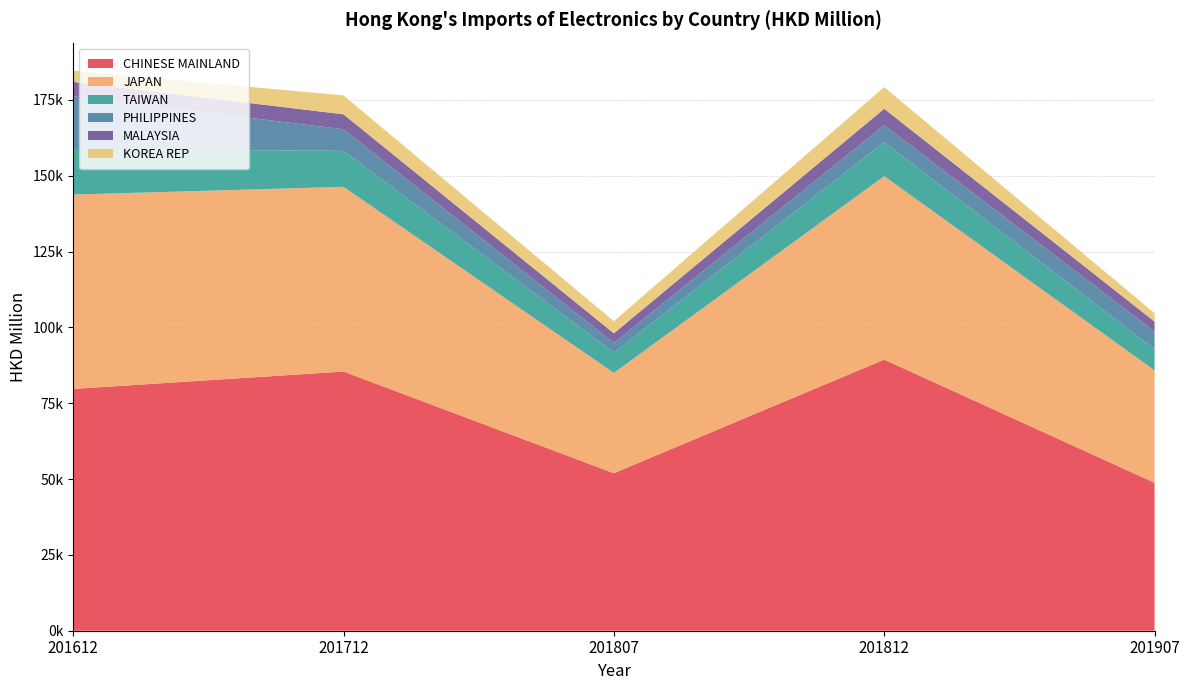

Reading left to right, transcribe all the data shown in this chart.

CHINESE MAINLAND: 201612=79722.0	201712=85460.1	201807=51940.2	201812=89397.1	201907=48774.5
JAPAN: 201612=64084.6	201712=60897.3	201807=33072.0	201812=60474.3	201907=37074.8
TAIWAN: 201612=15043.3	201712=11862.9	201807=6672.4	201812=11203.2	201907=6957.9
PHILIPPINES: 201612=17359.9	201712=7114.6	201807=3249.6	201812=5589.3	201907=5893.5
MALAYSIA: 201612=4749.0	201712=4937.3	201807=3129.0	201812=5433.9	201907=3233.3
KOREA REP: 201612=3716.1	201712=6209.7	201807=3999.1	201812=7131.8	201907=2748.0